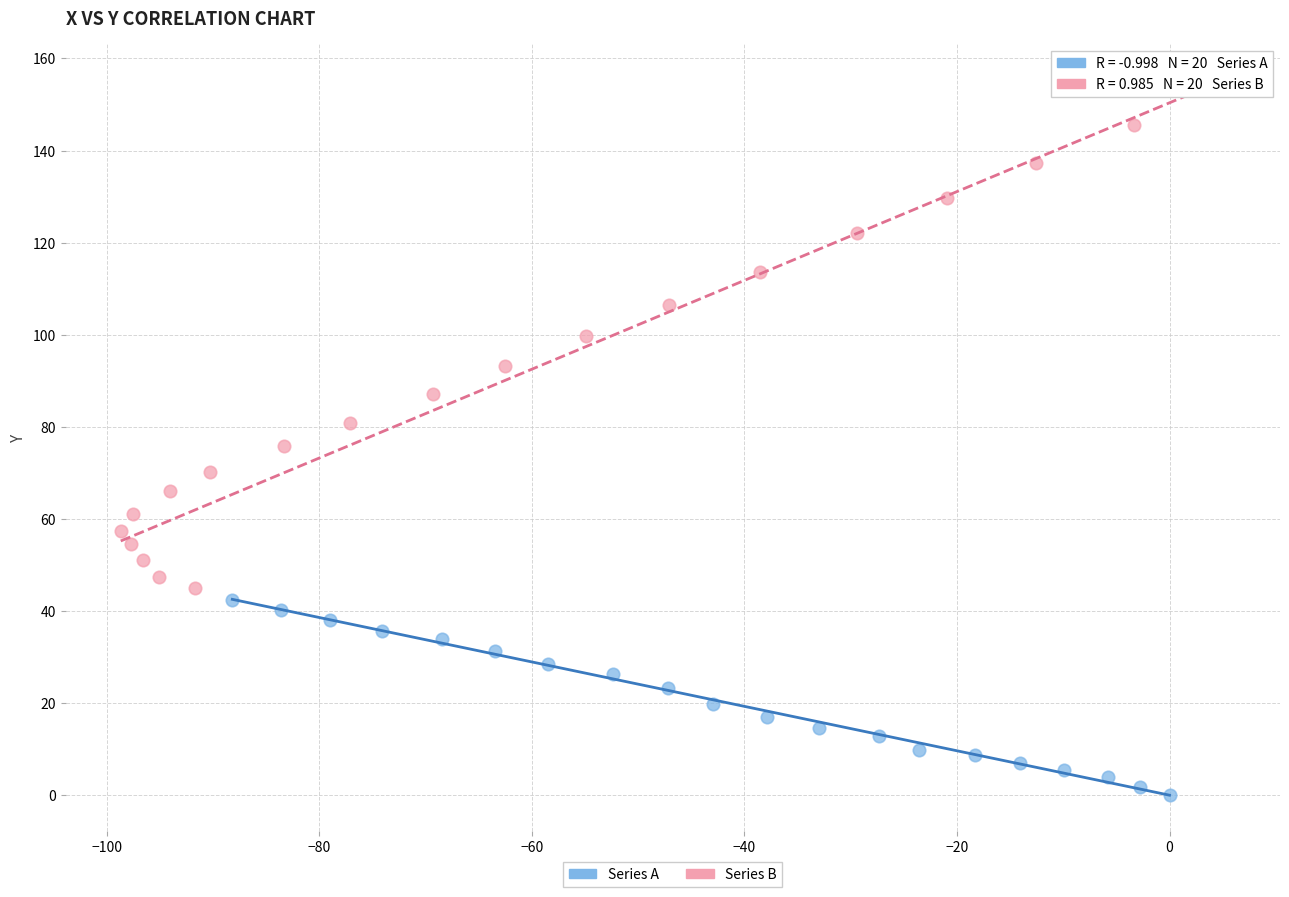

What are all the series names shown in the legend?

Series A, Series B